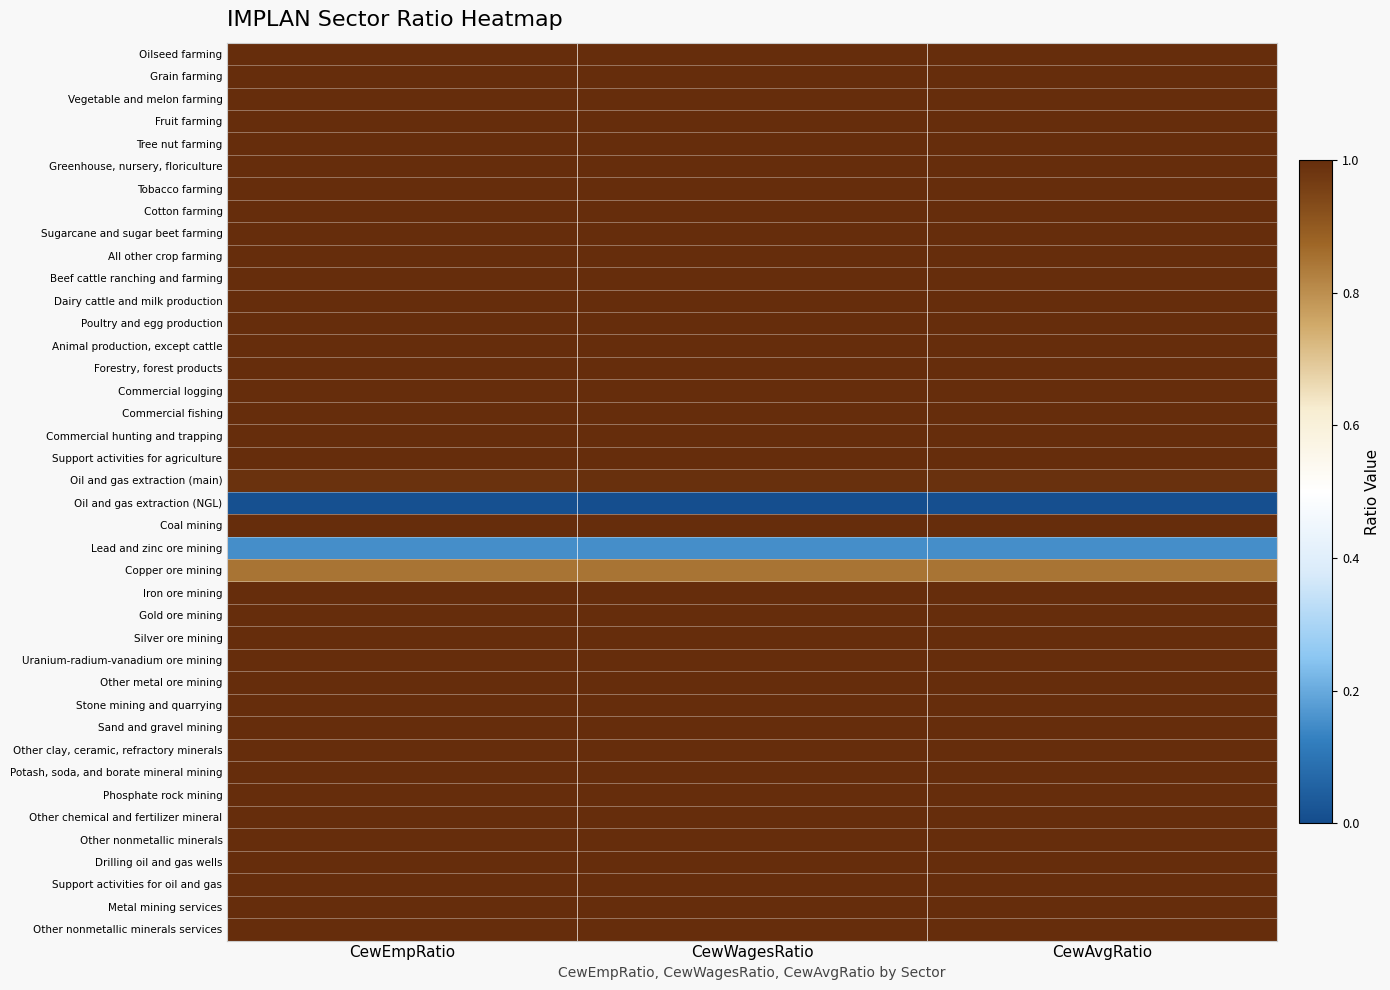

Reading left to right, what are all the values shown in this chart?

Oilseed farming: CewEmpRatio=1.0	CewWagesRatio=1.0	CewAvgRatio=1.0
Grain farming: CewEmpRatio=1.0	CewWagesRatio=1.0	CewAvgRatio=1.0
Vegetable and melon farming: CewEmpRatio=1.0	CewWagesRatio=1.0	CewAvgRatio=1.0
Fruit farming: CewEmpRatio=1.0	CewWagesRatio=1.0	CewAvgRatio=1.0
Tree nut farming: CewEmpRatio=1.0	CewWagesRatio=1.0	CewAvgRatio=1.0
Greenhouse, nursery, floriculture: CewEmpRatio=1.0	CewWagesRatio=1.0	CewAvgRatio=1.0
Tobacco farming: CewEmpRatio=1.0	CewWagesRatio=1.0	CewAvgRatio=1.0
Cotton farming: CewEmpRatio=1.0	CewWagesRatio=1.0	CewAvgRatio=1.0
Sugarcane and sugar beet farming: CewEmpRatio=1.0	CewWagesRatio=1.0	CewAvgRatio=1.0
All other crop farming: CewEmpRatio=1.0	CewWagesRatio=1.0	CewAvgRatio=1.0
Beef cattle ranching and farming: CewEmpRatio=1.0	CewWagesRatio=1.0	CewAvgRatio=1.0
Dairy cattle and milk production: CewEmpRatio=1.0	CewWagesRatio=1.0	CewAvgRatio=1.0
Poultry and egg production: CewEmpRatio=1.0	CewWagesRatio=1.0	CewAvgRatio=1.0
Animal production, except cattle: CewEmpRatio=1.0	CewWagesRatio=1.0	CewAvgRatio=1.0
Forestry, forest products: CewEmpRatio=1.0	CewWagesRatio=1.0	CewAvgRatio=1.0
Commercial logging: CewEmpRatio=1.0	CewWagesRatio=1.0	CewAvgRatio=1.0
Commercial fishing: CewEmpRatio=1.0	CewWagesRatio=1.0	CewAvgRatio=1.0
Commercial hunting and trapping: CewEmpRatio=1.0	CewWagesRatio=1.0	CewAvgRatio=1.0
Support activities for agriculture: CewEmpRatio=1.0	CewWagesRatio=1.0	CewAvgRatio=1.0
Oil and gas extraction (main): CewEmpRatio=1.0	CewWagesRatio=1.0	CewAvgRatio=1.0
Oil and gas extraction (NGL): CewEmpRatio=0.0	CewWagesRatio=0.0	CewAvgRatio=0.0
Coal mining: CewEmpRatio=1.0	CewWagesRatio=1.0	CewAvgRatio=1.0
Lead and zinc ore mining: CewEmpRatio=0.2	CewWagesRatio=0.2	CewAvgRatio=0.2
Copper ore mining: CewEmpRatio=0.8	CewWagesRatio=0.8	CewAvgRatio=0.8
Iron ore mining: CewEmpRatio=1.0	CewWagesRatio=1.0	CewAvgRatio=1.0
Gold ore mining: CewEmpRatio=1.0	CewWagesRatio=1.0	CewAvgRatio=1.0
Silver ore mining: CewEmpRatio=1.0	CewWagesRatio=1.0	CewAvgRatio=1.0
Uranium-radium-vanadium ore mining: CewEmpRatio=1.0	CewWagesRatio=1.0	CewAvgRatio=1.0
Other metal ore mining: CewEmpRatio=1.0	CewWagesRatio=1.0	CewAvgRatio=1.0
Stone mining and quarrying: CewEmpRatio=1.0	CewWagesRatio=1.0	CewAvgRatio=1.0
Sand and gravel mining: CewEmpRatio=1.0	CewWagesRatio=1.0	CewAvgRatio=1.0
Other clay, ceramic, refractory minerals: CewEmpRatio=1.0	CewWagesRatio=1.0	CewAvgRatio=1.0
Potash, soda, and borate mineral mining: CewEmpRatio=1.0	CewWagesRatio=1.0	CewAvgRatio=1.0
Phosphate rock mining: CewEmpRatio=1.0	CewWagesRatio=1.0	CewAvgRatio=1.0
Other chemical and fertilizer mineral: CewEmpRatio=1.0	CewWagesRatio=1.0	CewAvgRatio=1.0
Other nonmetallic minerals: CewEmpRatio=1.0	CewWagesRatio=1.0	CewAvgRatio=1.0
Drilling oil and gas wells: CewEmpRatio=1.0	CewWagesRatio=1.0	CewAvgRatio=1.0
Support activities for oil and gas: CewEmpRatio=1.0	CewWagesRatio=1.0	CewAvgRatio=1.0
Metal mining services: CewEmpRatio=1.0	CewWagesRatio=1.0	CewAvgRatio=1.0
Other nonmetallic minerals services: CewEmpRatio=1.0	CewWagesRatio=1.0	CewAvgRatio=1.0